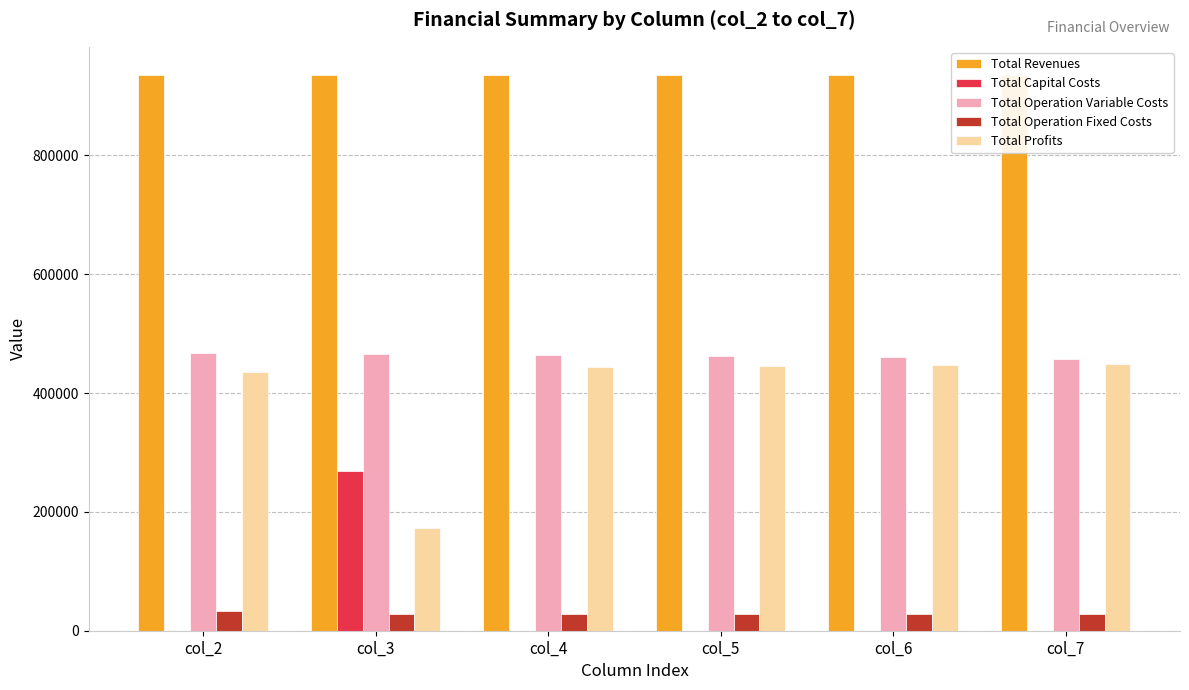

What is the total value across all series at col_3?

1870337.2